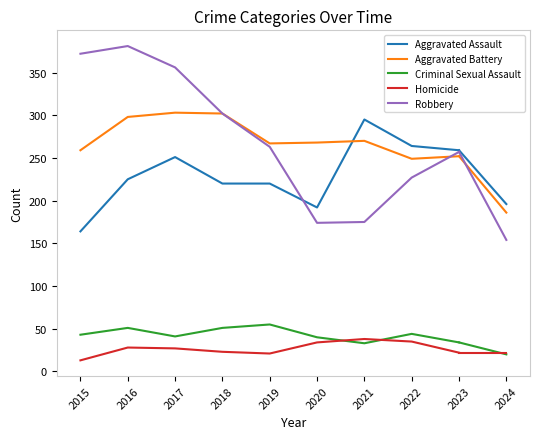

True or false: Aggravated Battery and Criminal Sexual Assault intersect in this chart.

False